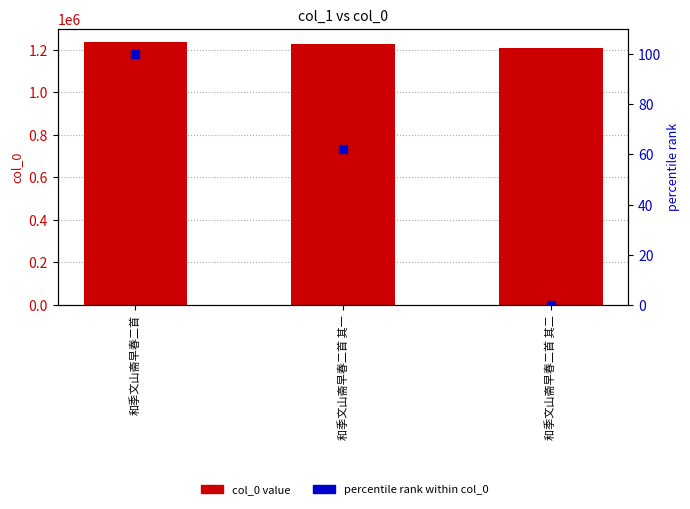

Which series has the largest total across all categories?

col_0